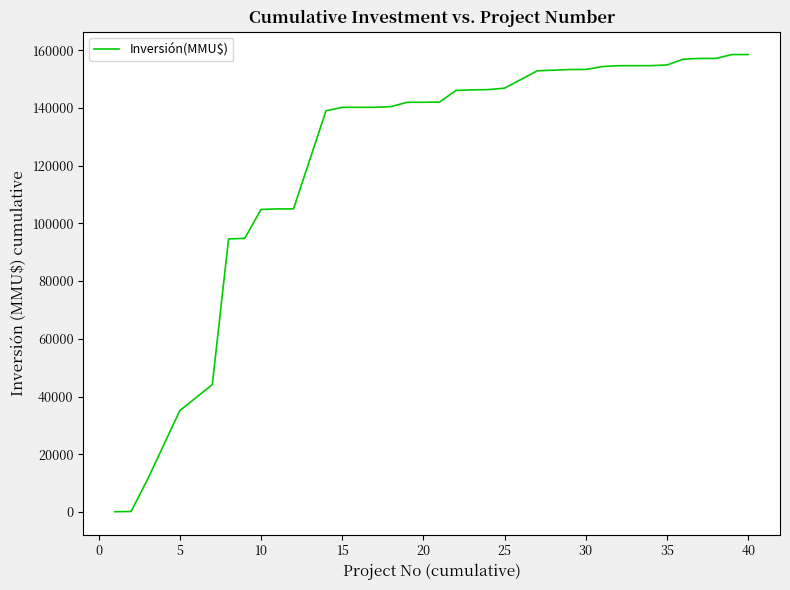

What is the difference between the maximum and minimum values?

158444